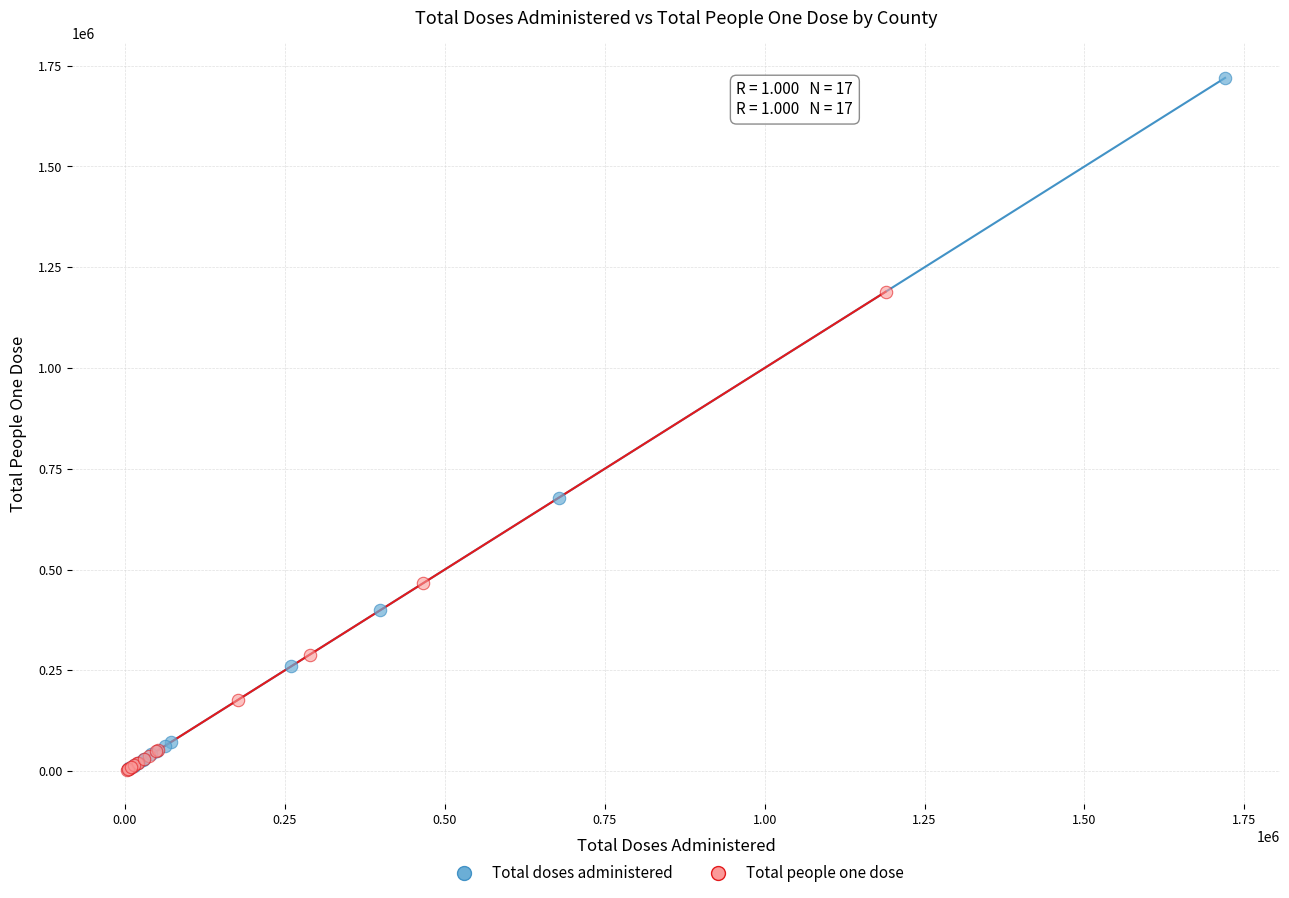

Which series has the largest Y range (max minus min)?

Total doses administered